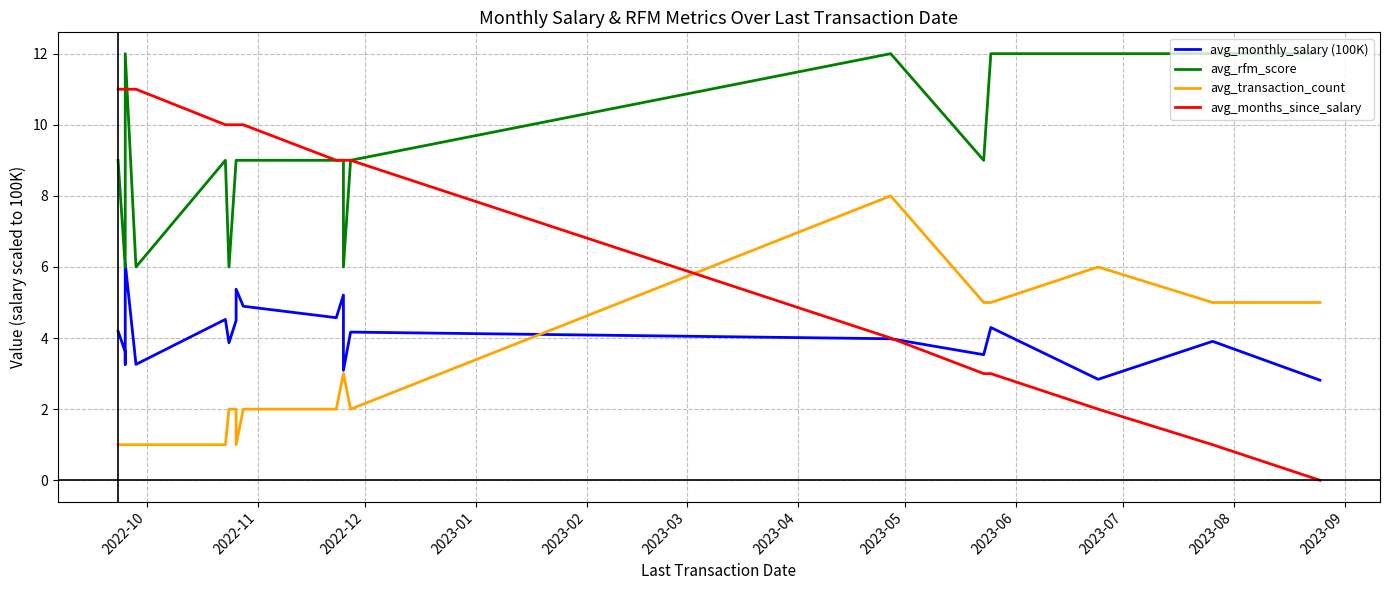

What is the label of the 8th point from the left?

2023-05